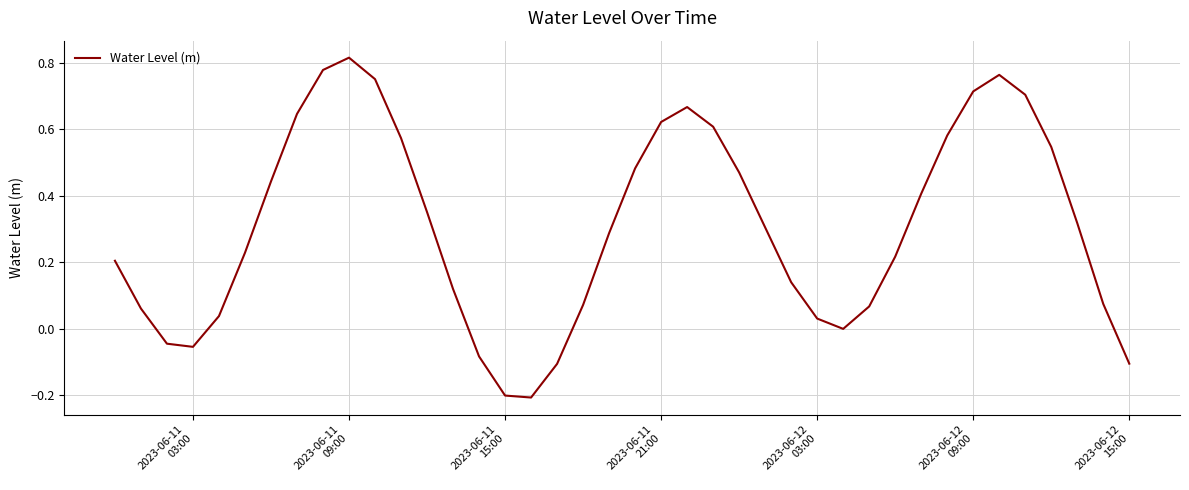

Is this an area chart (filled region under the line)?

No